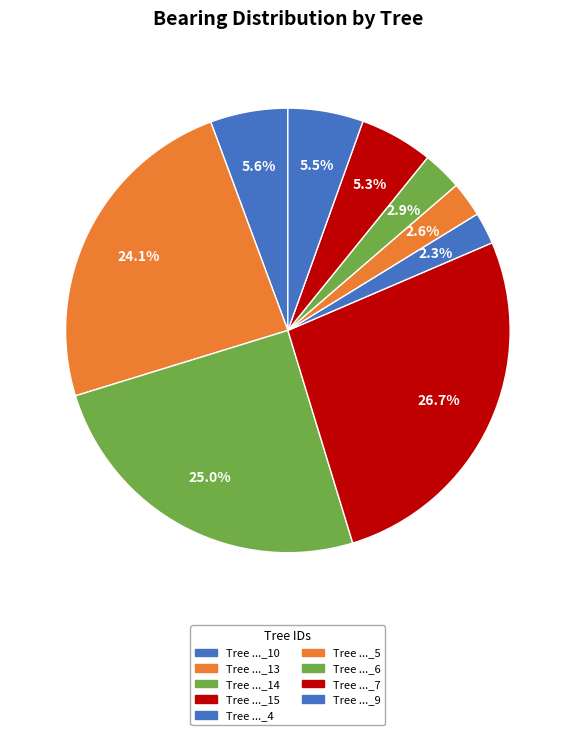

Which category has the smallest portion of the pie?

IFN4_24_931_A_1_1